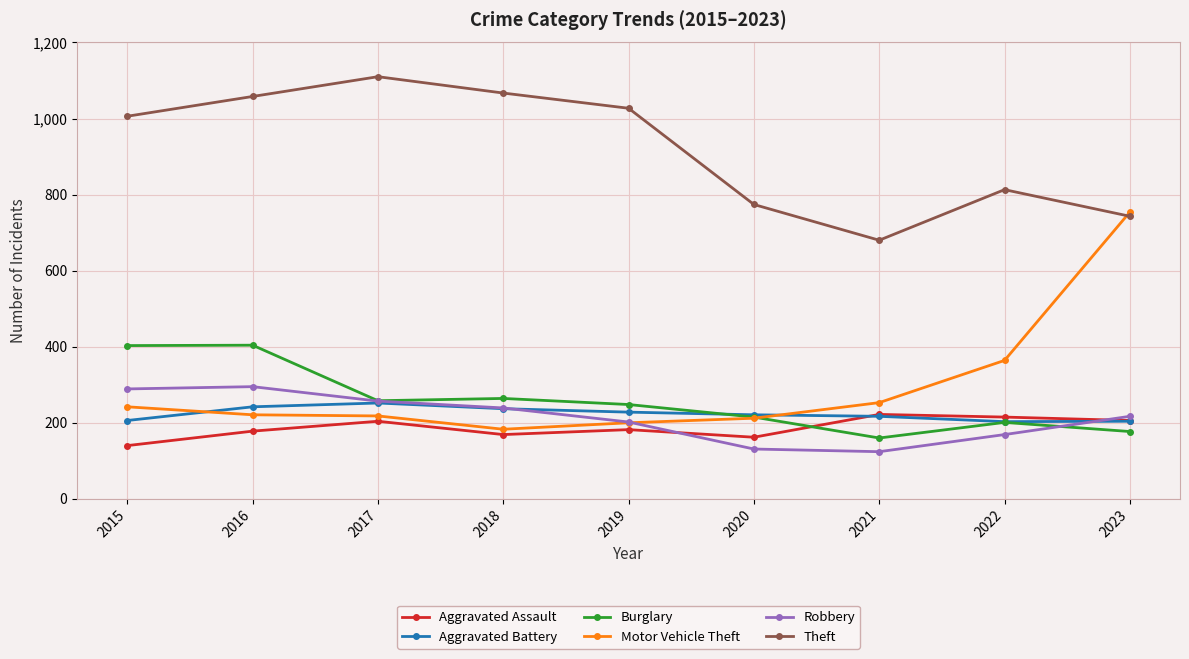

The value of Robbery at 2019 is 202. True or false?

True